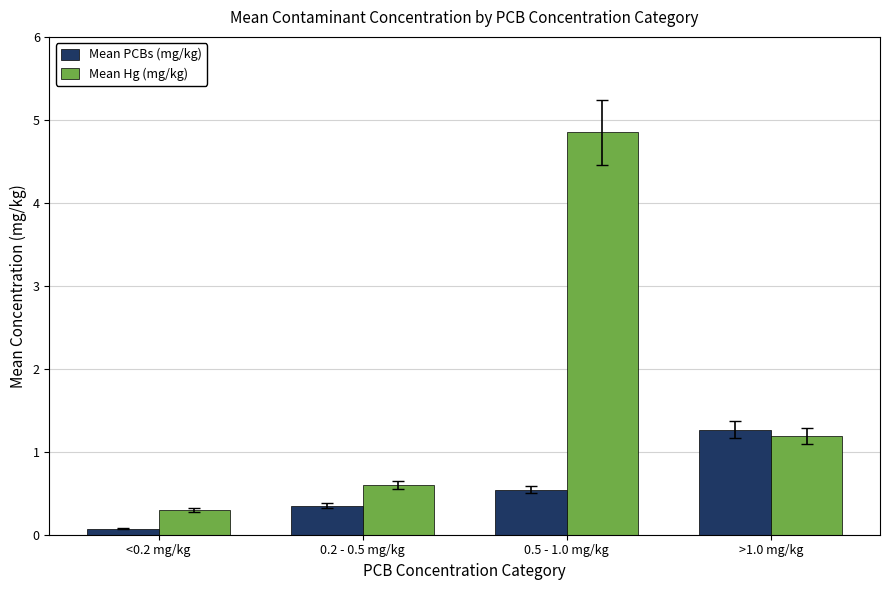

What is the difference between the highest and lowest values at 0.2 - 0.5 mg/kg?

0.3